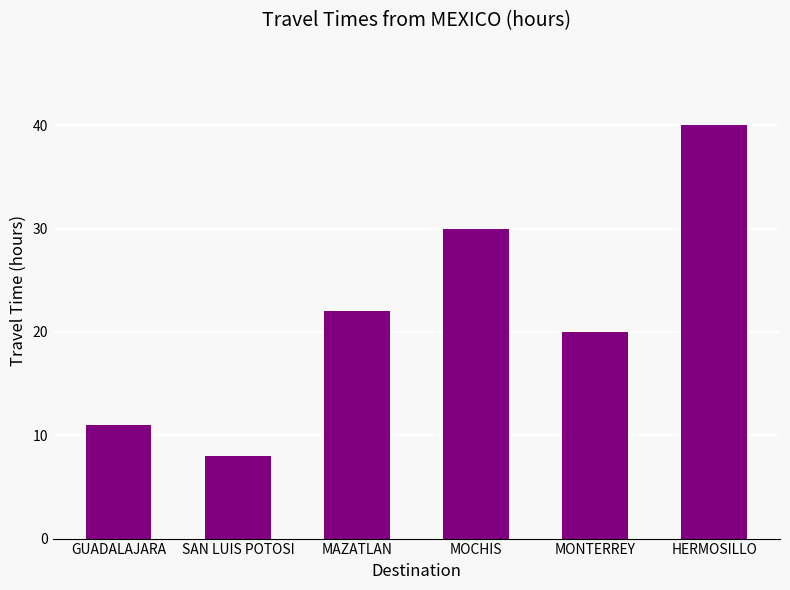

Which label corresponds to the largest value in the chart?

HERMOSILLO